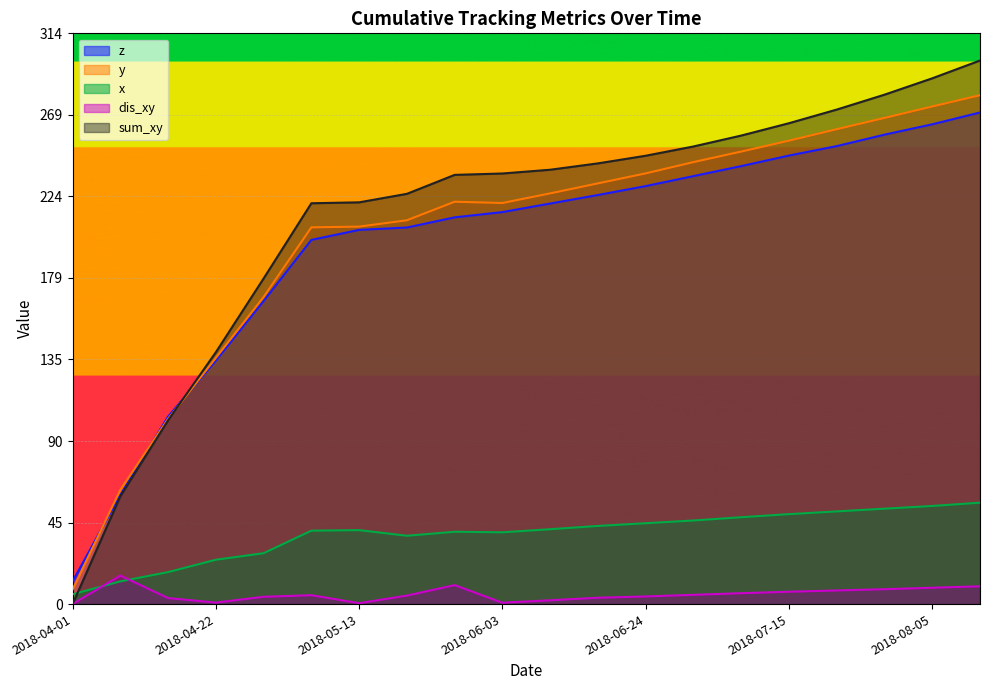

Reading left to right, extract all data points from this chart.

z: 2018-04-01=12.5	2018-04-08=60.1	2018-04-15=103.2	2018-04-22=134.0	2018-04-29=166.8	2018-05-06=200.4	2018-05-13=205.9	2018-05-20=207.2	2018-05-27=212.8	2018-06-03=215.7	2018-06-10=220.4	2018-06-17=225.1	2018-06-24=230.0	2018-07-01=235.5	2018-07-08=241.0	2018-07-15=246.8	2018-07-22=252.0	2018-07-29=258.3	2018-08-05=264.0	2018-08-12=270.5
y: 2018-04-01=8.0	2018-04-08=62.9	2018-04-15=101.9	2018-04-22=135.5	2018-04-29=169.0	2018-05-06=207.3	2018-05-13=207.7	2018-05-20=211.2	2018-05-27=221.4	2018-06-03=220.7	2018-06-10=226.0	2018-06-17=231.5	2018-06-24=237.0	2018-07-01=243.2	2018-07-08=249.0	2018-07-15=255.0	2018-07-22=261.3	2018-07-29=267.5	2018-08-05=273.8	2018-08-12=280.0
x: 2018-04-01=5.4	2018-04-08=12.5	2018-04-15=17.6	2018-04-22=24.4	2018-04-29=28.0	2018-05-06=40.4	2018-05-13=40.7	2018-05-20=37.6	2018-05-27=39.8	2018-06-03=39.5	2018-06-10=41.2	2018-06-17=43.0	2018-06-24=44.5	2018-07-01=46.0	2018-07-08=47.8	2018-07-15=49.5	2018-07-22=51.0	2018-07-29=52.5	2018-08-05=54.0	2018-08-12=55.8
dis_xy: 2018-04-01=0.0	2018-04-08=15.7	2018-04-15=3.3	2018-04-22=0.8	2018-04-29=4.0	2018-05-06=4.9	2018-05-13=0.5	2018-05-20=4.7	2018-05-27=10.4	2018-06-03=0.8	2018-06-10=2.1	2018-06-17=3.5	2018-06-24=4.2	2018-07-01=5.1	2018-07-08=6.0	2018-07-15=6.8	2018-07-22=7.5	2018-07-29=8.2	2018-08-05=9.0	2018-08-12=9.8
sum_xy: 2018-04-01=0.0	2018-04-08=59.3	2018-04-15=101.2	2018-04-22=138.6	2018-04-29=179.2	2018-05-06=220.6	2018-05-13=221.1	2018-05-20=225.7	2018-05-27=236.2	2018-06-03=236.9	2018-06-10=239.0	2018-06-17=242.5	2018-06-24=246.7	2018-07-01=251.8	2018-07-08=257.8	2018-07-15=264.6	2018-07-22=272.1	2018-07-29=280.3	2018-08-05=289.3	2018-08-12=299.1